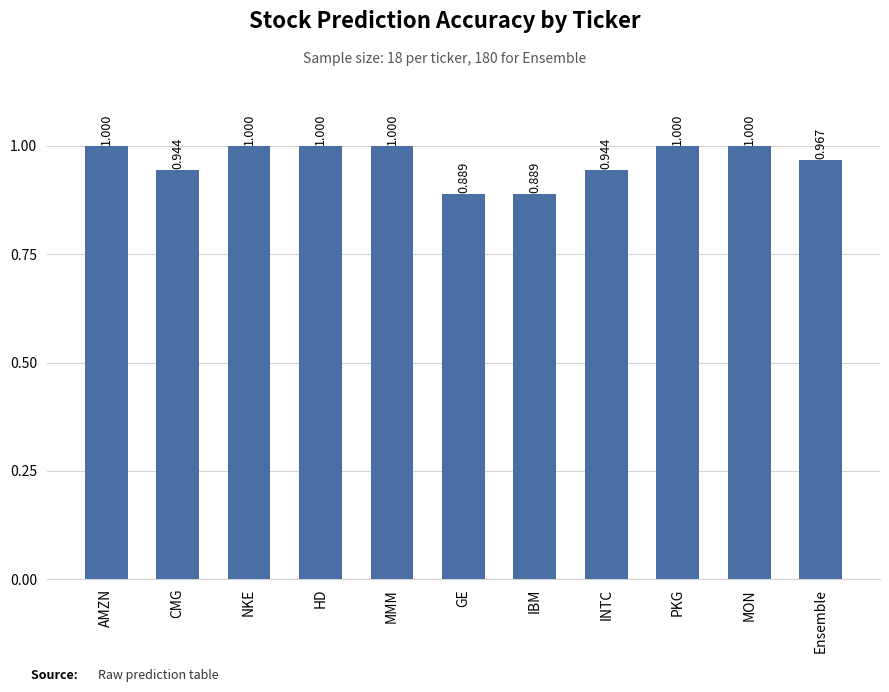

Which has a higher value, MON or INTC?

MON